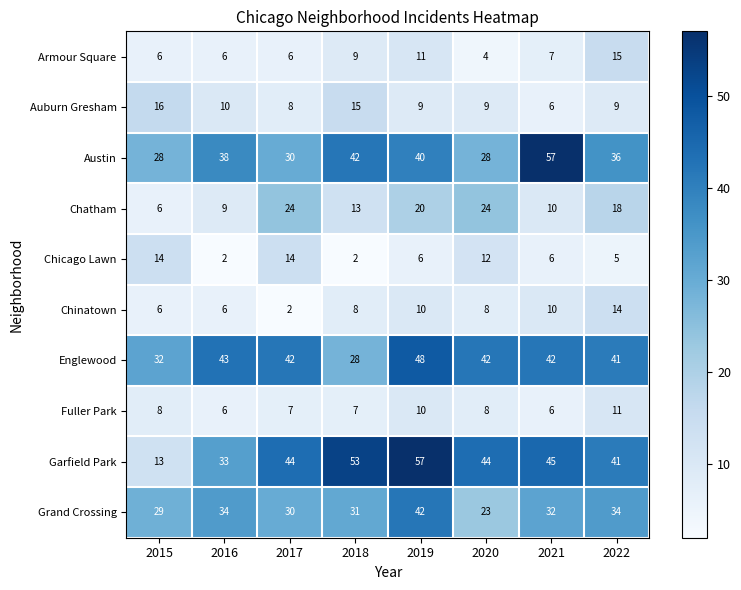

At how many categories does at least one series exceed 4?

8